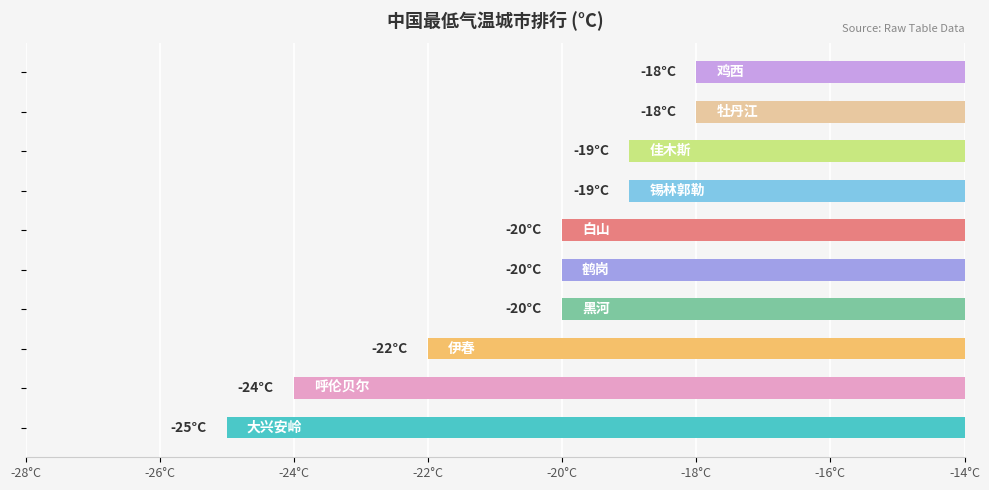

How many data points does each series have?

10